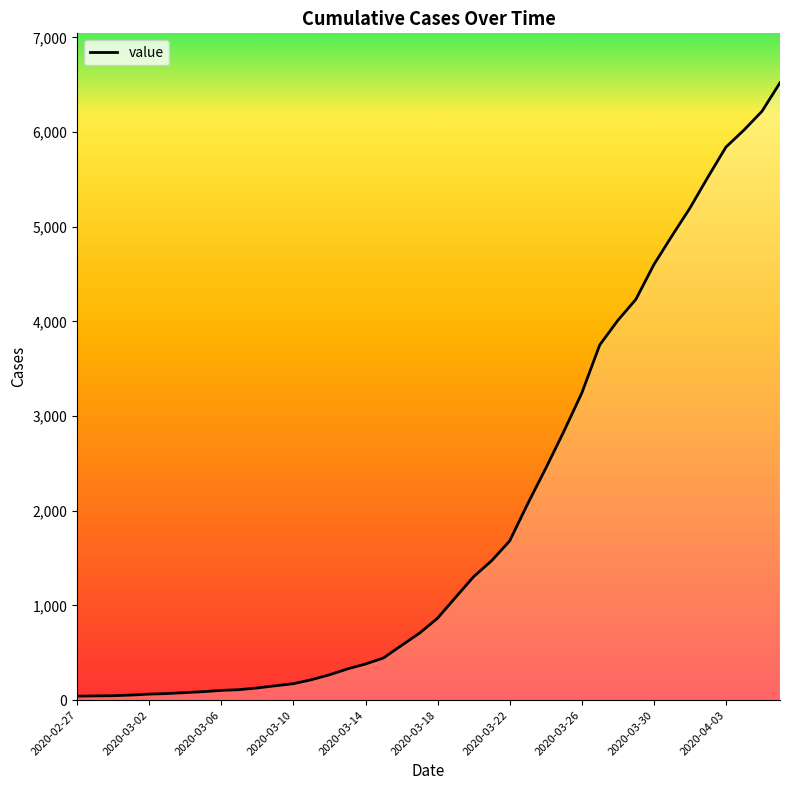

What is the maximum value shown in the chart?

6522